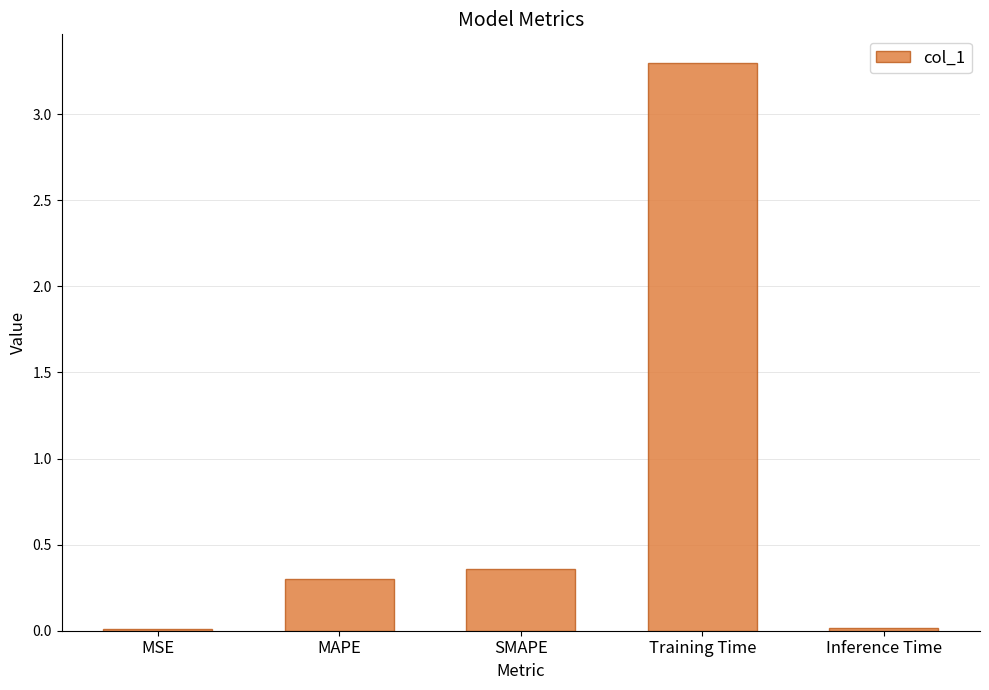

What is the label of the 5th bar from the right?

MSE